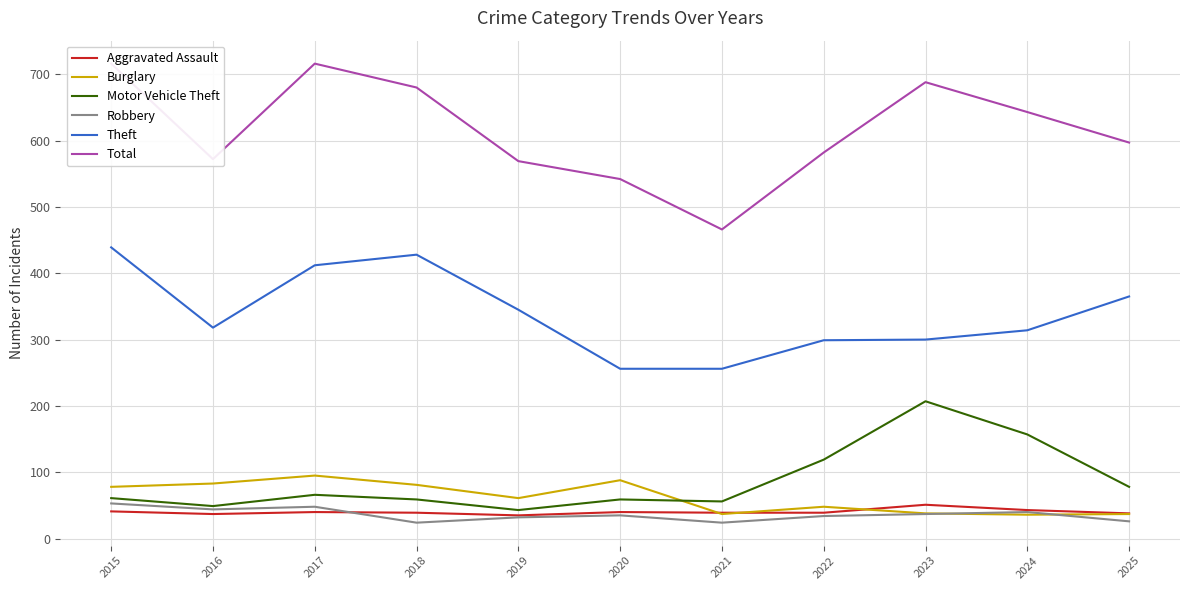

How many lines are shown in the chart?

6